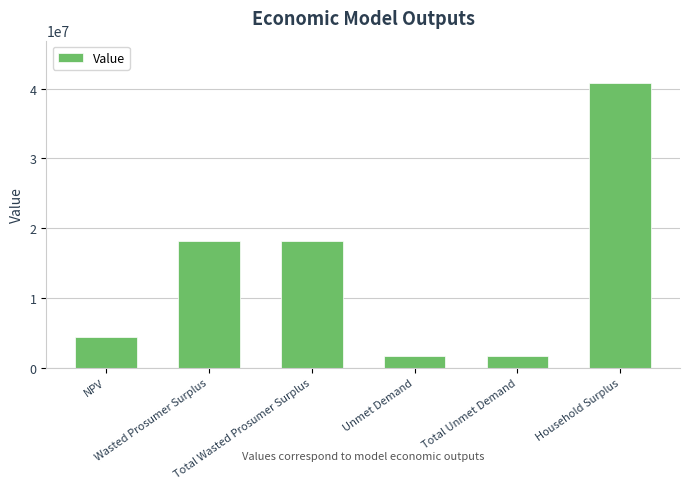

Reading left to right, transcribe all the data shown in this chart.

NPV=4342771.7	Wasted Prosumer Surplus=18093321.8	Total Wasted Prosumer Surplus=18093321.8	Unmet Demand=1626369.1	Total Unmet Demand=1626369.1	Household Surplus=40792752.9